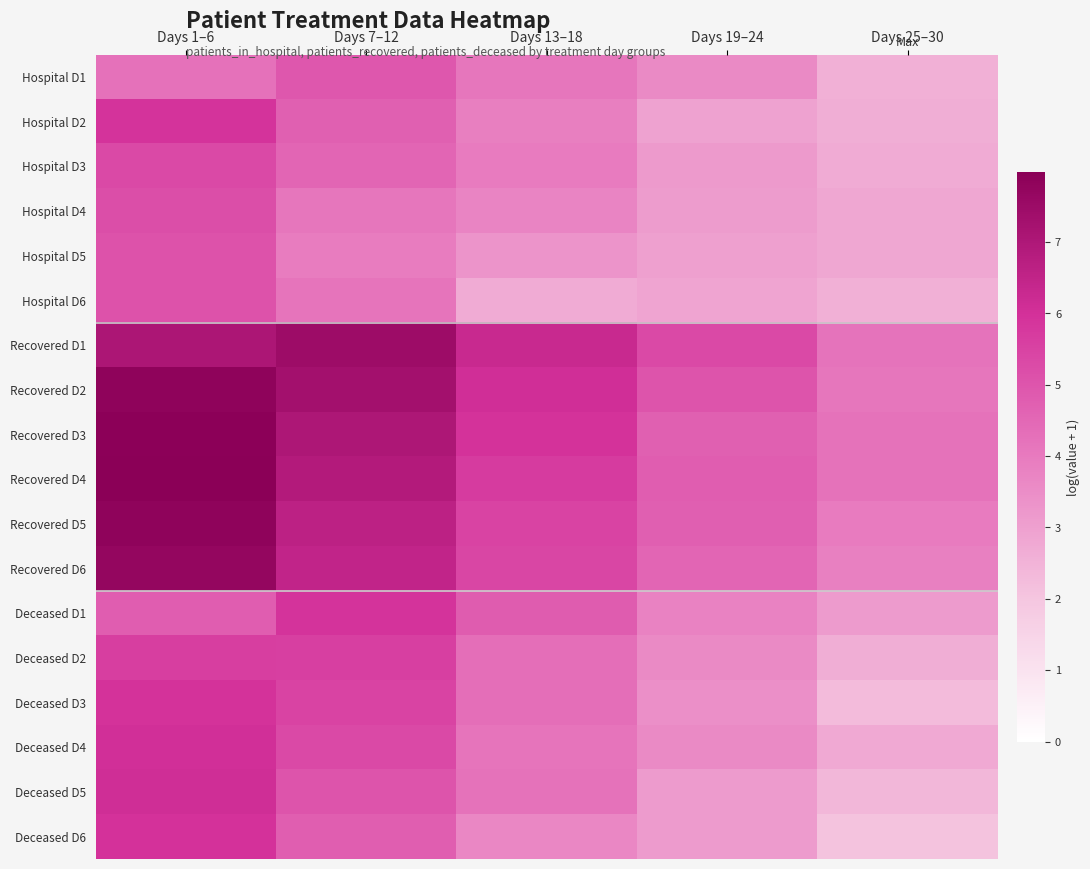

At Days 13–18, list the series in order from smallest to largest.

Hospital D6, Hospital D5, Deceased D6, Hospital D4, Hospital D2, Hospital D3, Hospital D1, Deceased D4, Deceased D5, Deceased D2, Deceased D3, Deceased D1, Recovered D6, Recovered D5, Recovered D4, Recovered D3, Recovered D2, Recovered D1